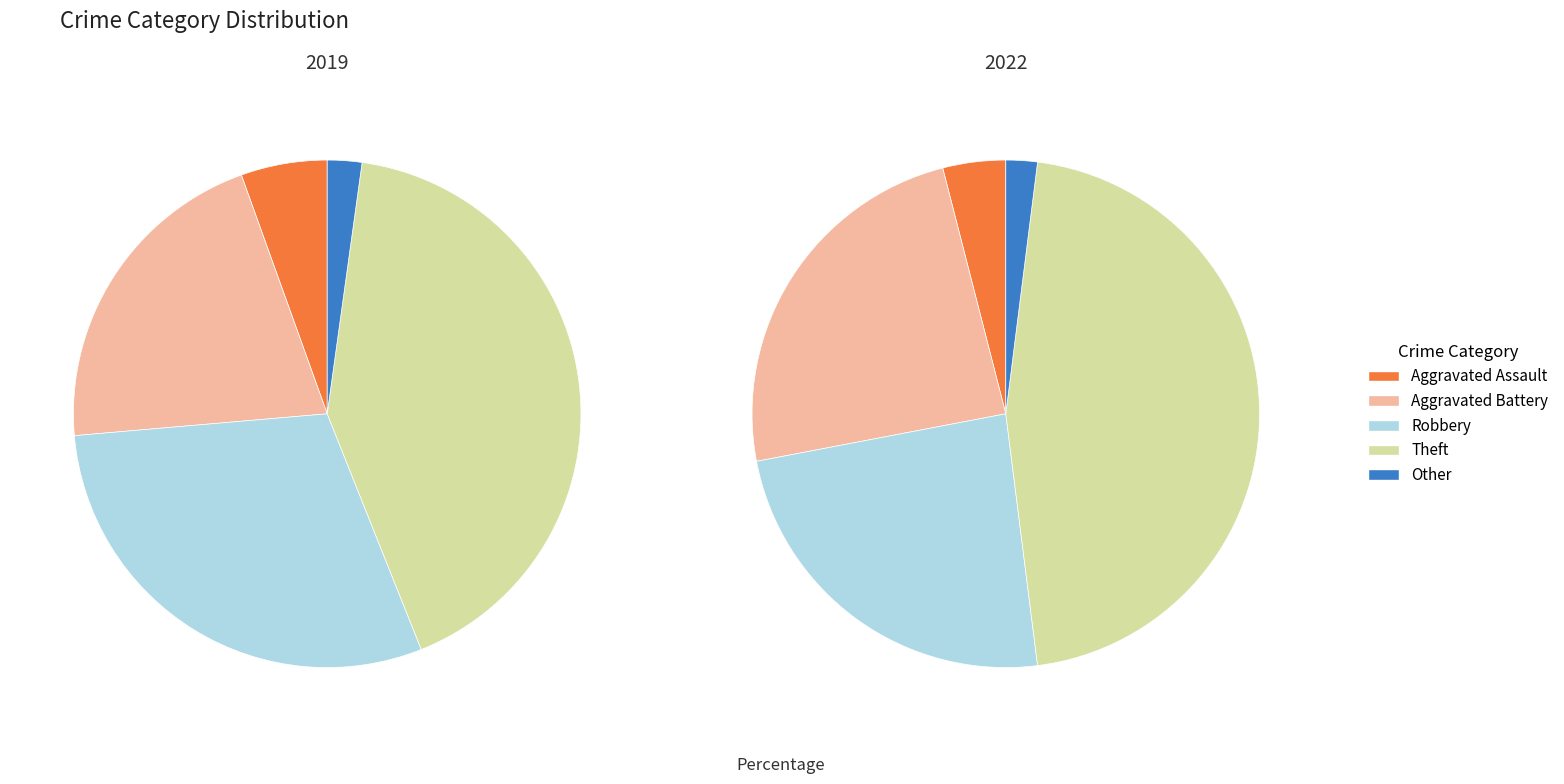

To the nearest percent, what is the average slice percentage?

20%